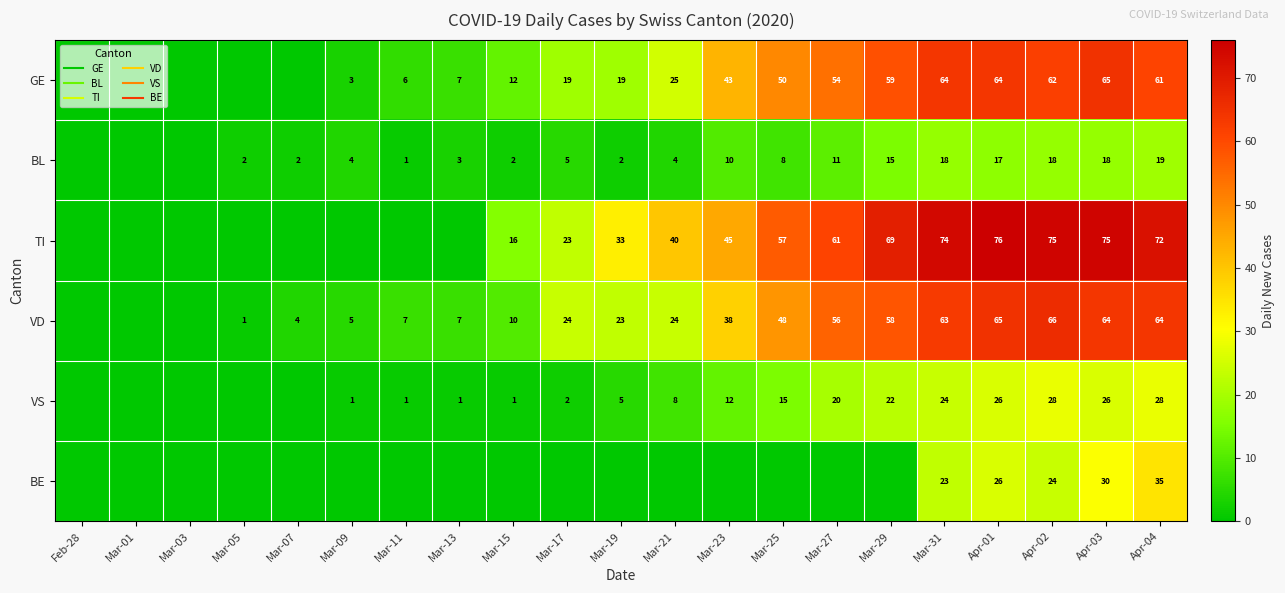

Which series has the largest total across all categories?

TI